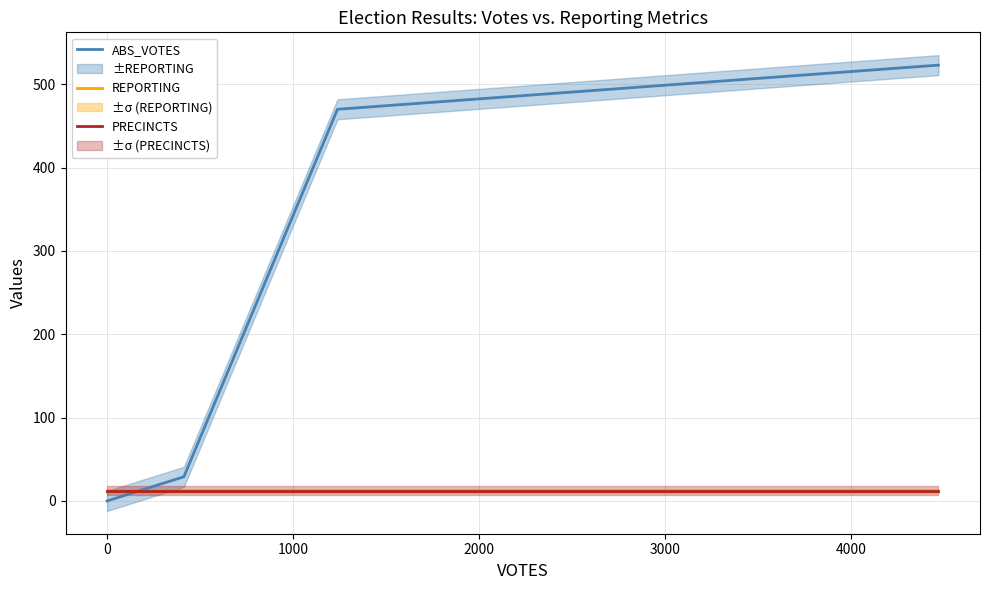

How many lines are shown in the chart?

3